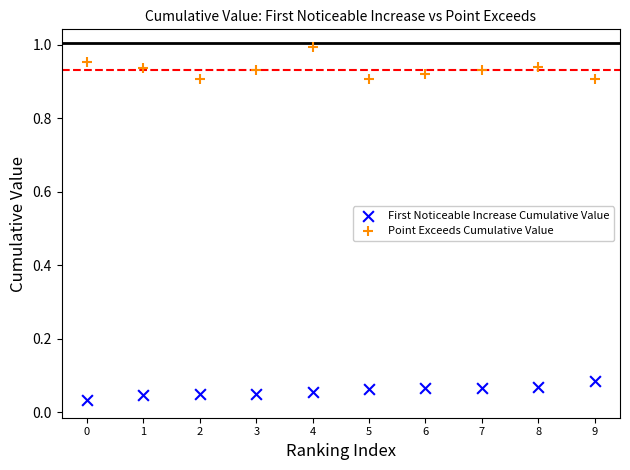

Which series reaches the minimum Y coordinate?

First Noticeable Increase Cumulative Value